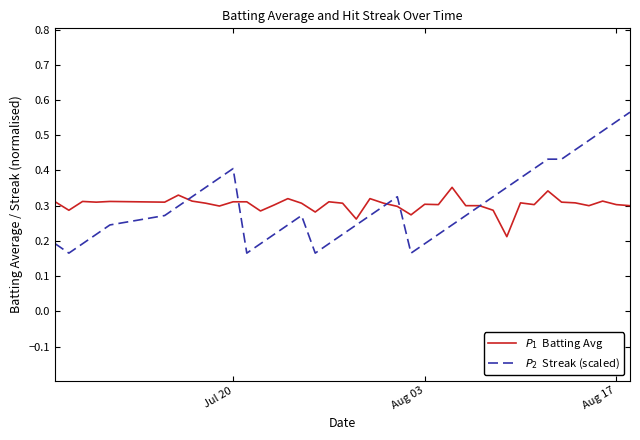

Does the chart have visible grid lines?

No